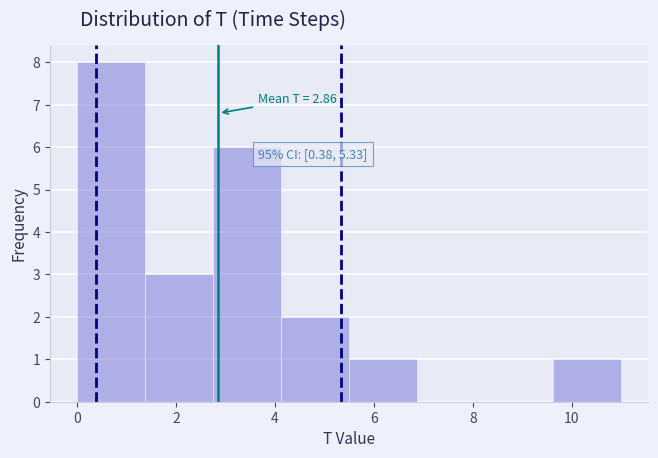

Which range on the x-axis has the tallest bar?

0.0 to 1.4